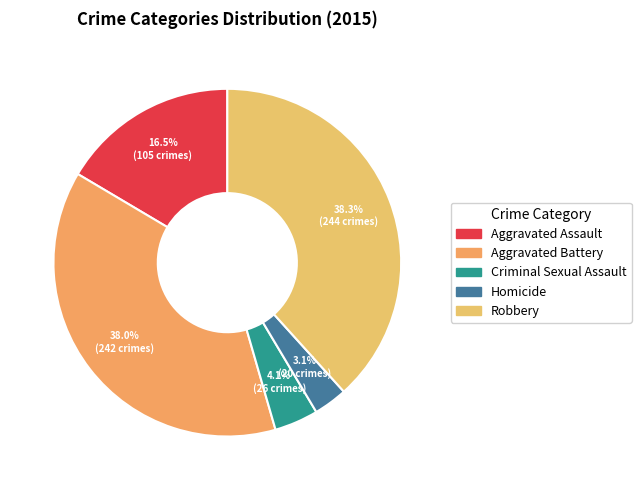

Do Aggravated Assault and Criminal Sexual Assault together represent more than half of the pie?

No